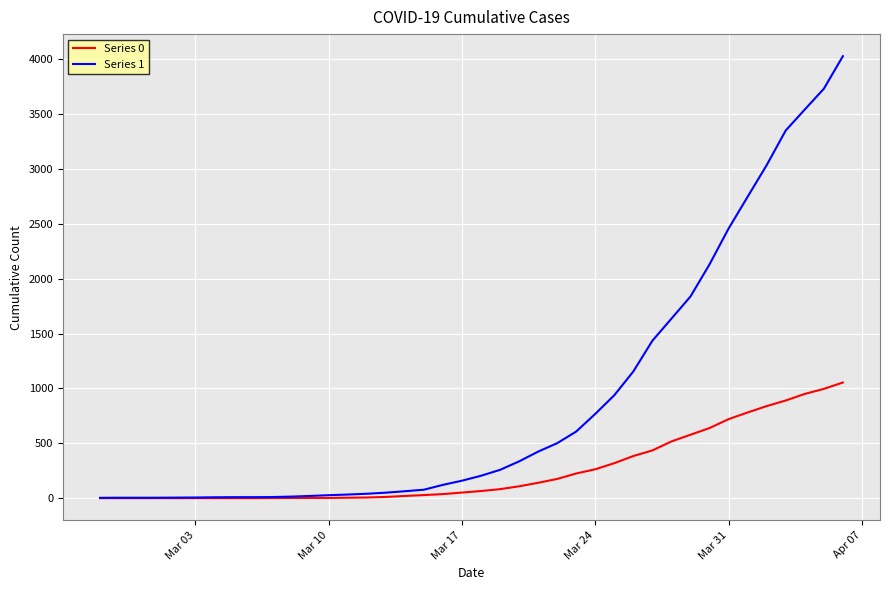

Which series has the largest total across all categories?

Series 1